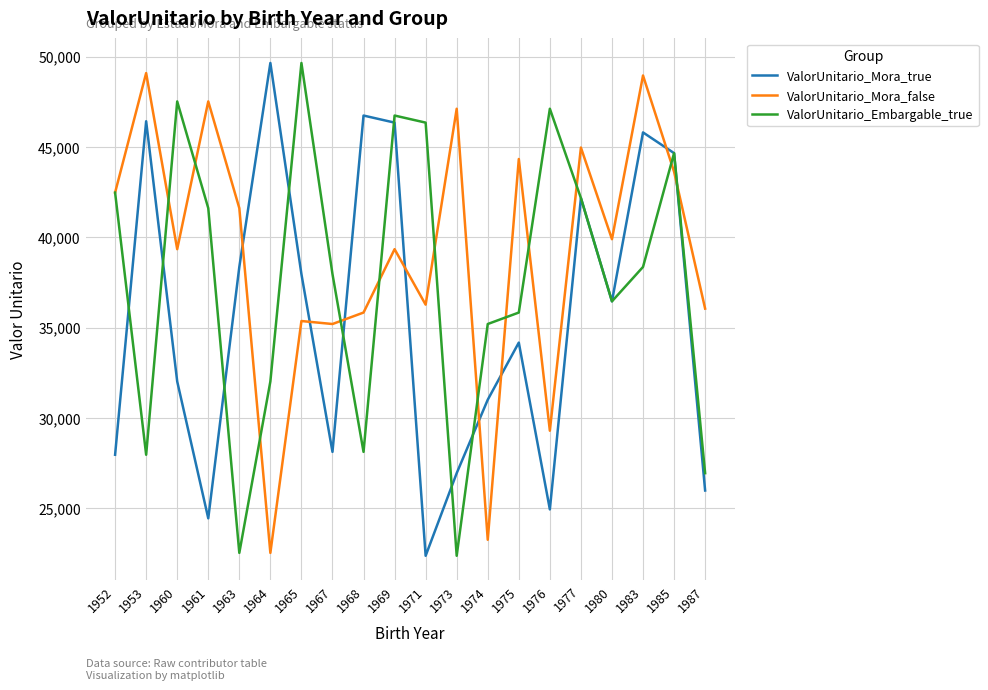

Which series changed the most between 1963 and 1968?

ValorUnitario_Mora_true